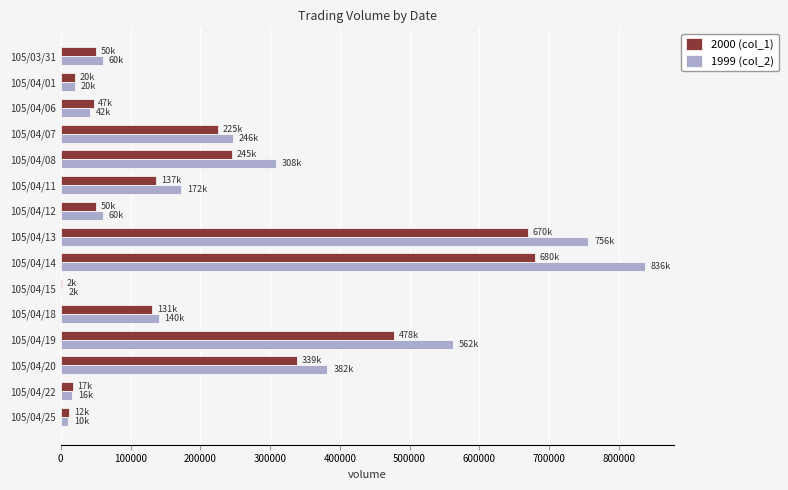

The value of 2000 (col_1) at 105/04/12 is 50000. True or false?

True